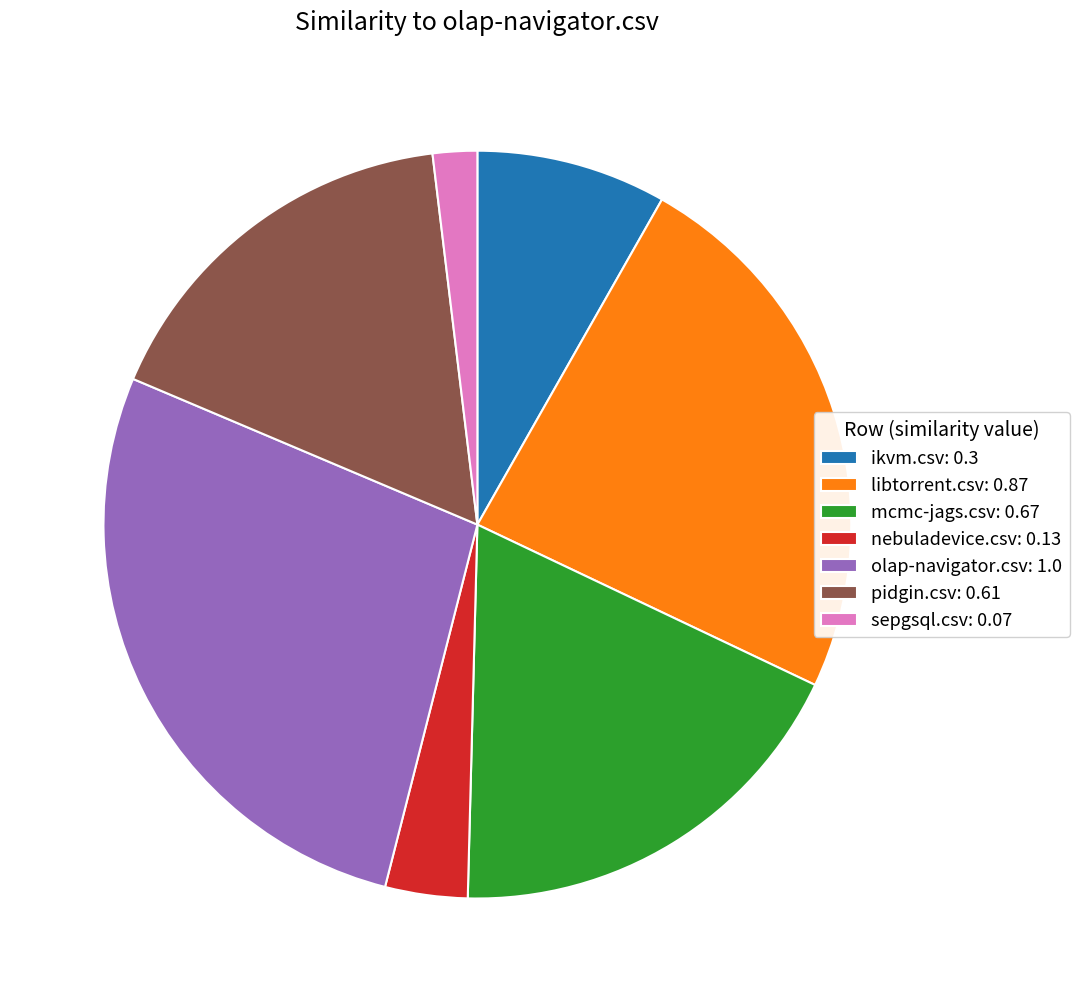

What is the largest slice in the pie chart?

olap-navigator.csv